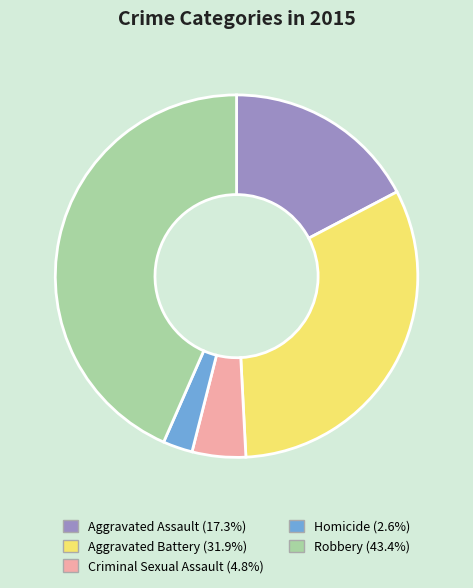

Do Aggravated Battery and Criminal Sexual Assault together represent more than half of the pie?

No